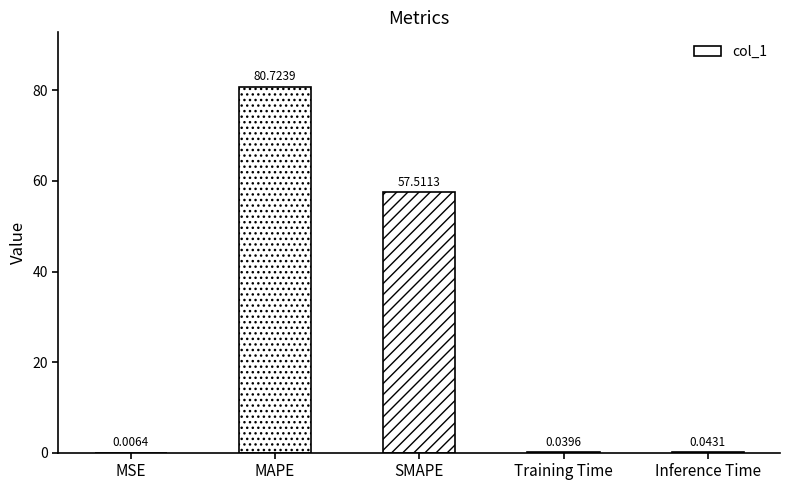

The value at MAPE is 80.7. True or false?

True